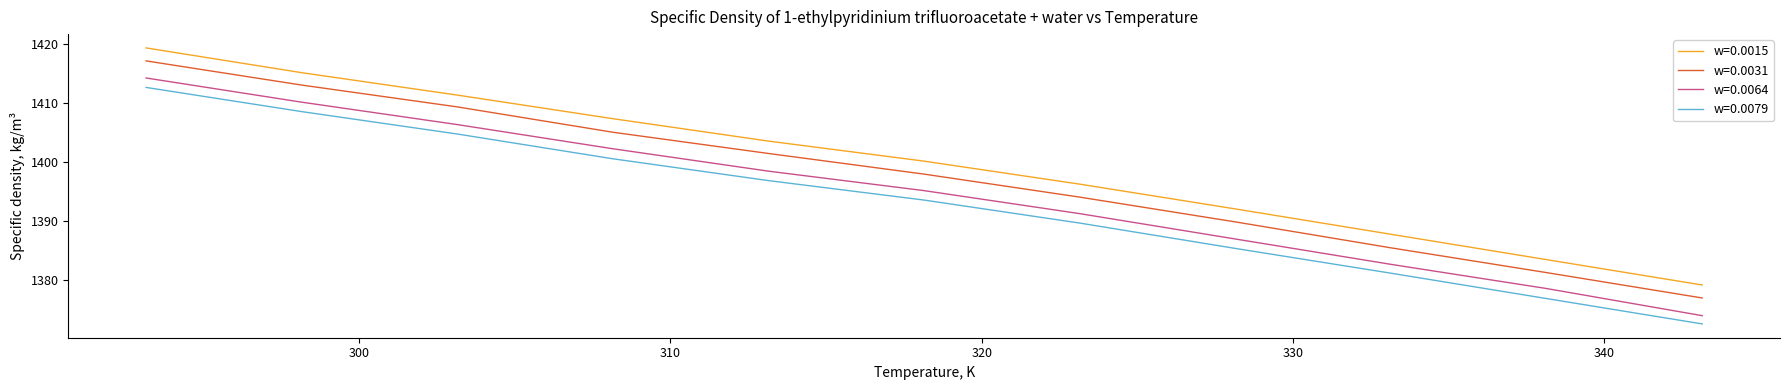

What is the average value of the w=0.0031 series?

1397.4